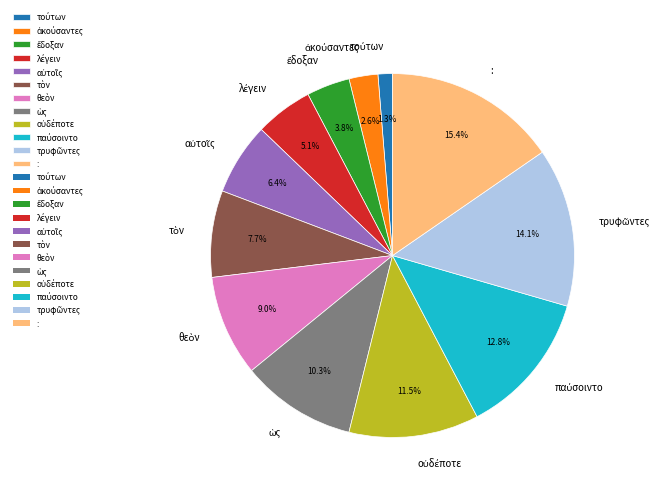

Is : the majority of the pie?

No